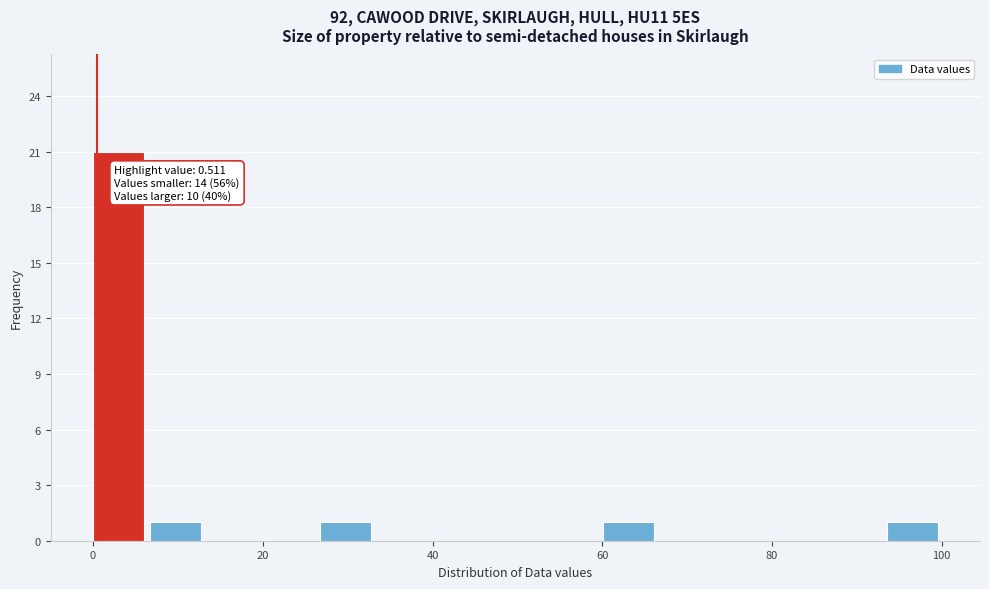

Read against the x-axis, roughly where is the centre of the tallest bar?

4